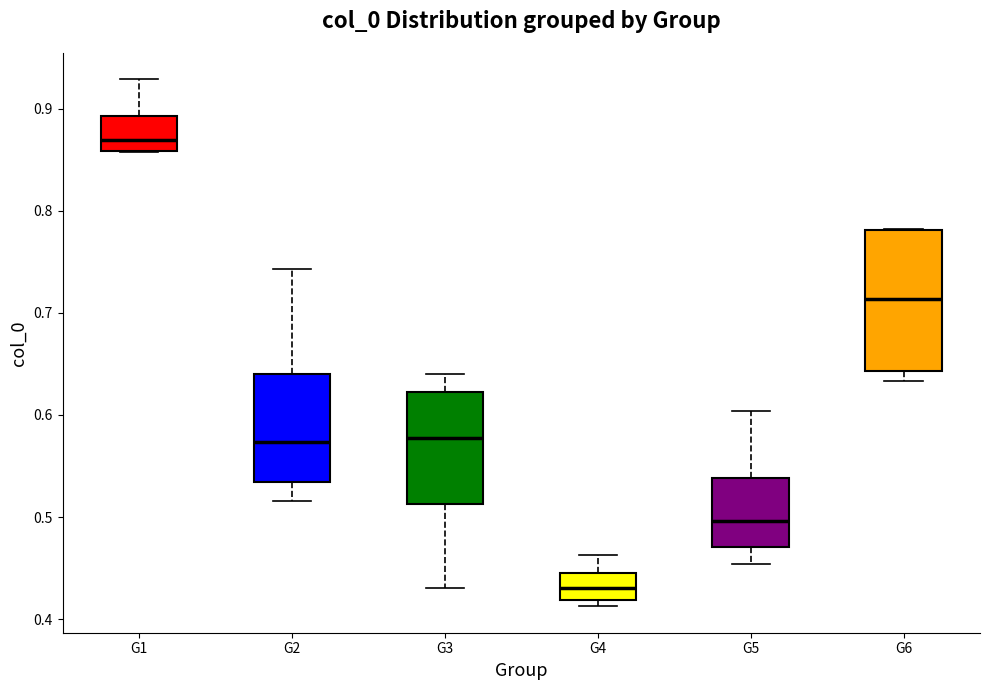

Which box is the tallest, from its lower edge to its upper edge?

G6